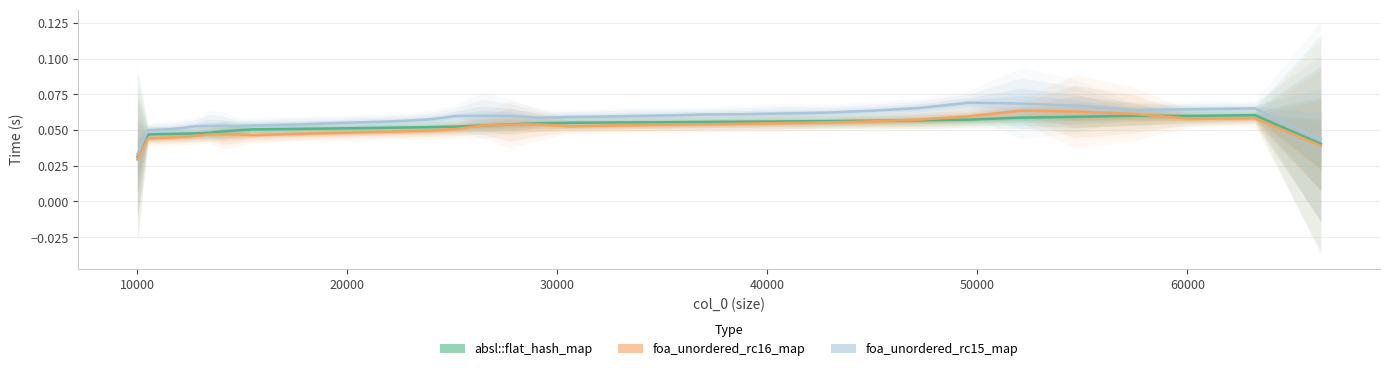

What are all the series names shown in the legend?

absl::flat_hash_map, foa_unordered_rc16_map, foa_unordered_rc15_map